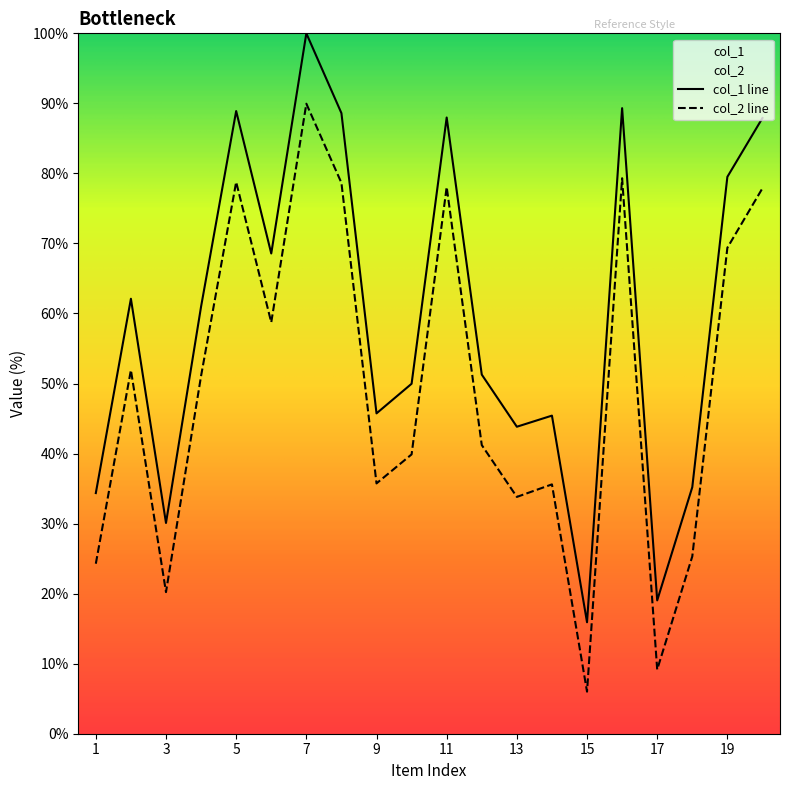

What is the difference between the highest and lowest values at 6?

9.8